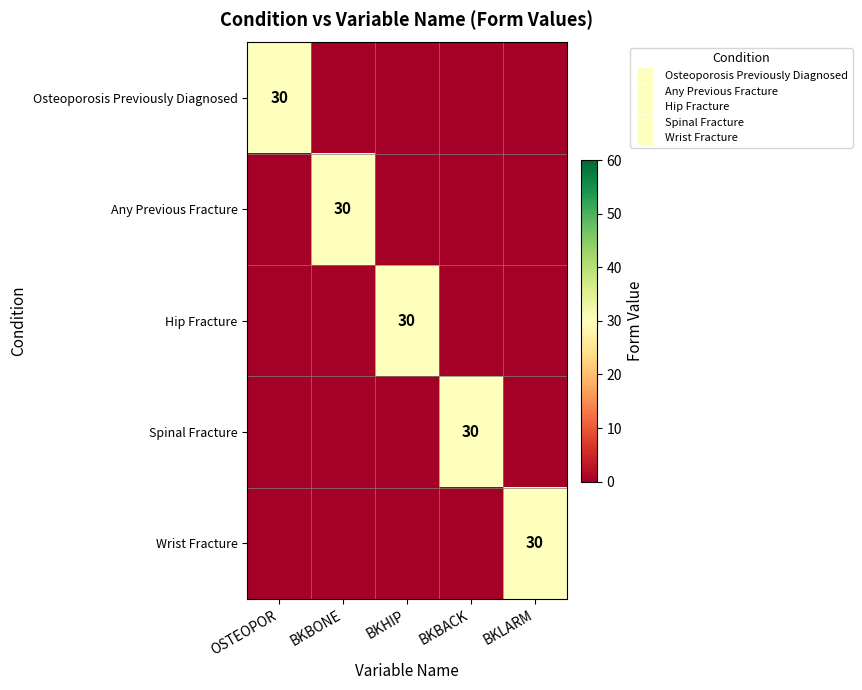

Which series has the largest range (max minus min)?

Osteoporosis Previously Diagnosed